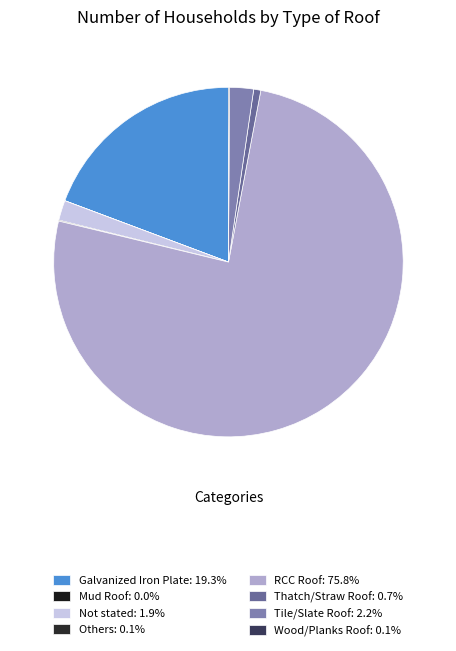

Count the number of slices in the pie.

8